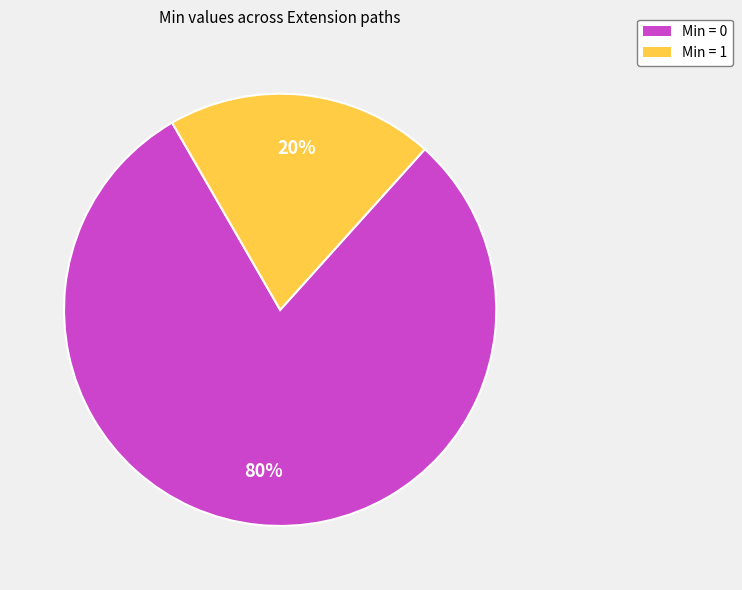

Count the number of slices in the pie.

2